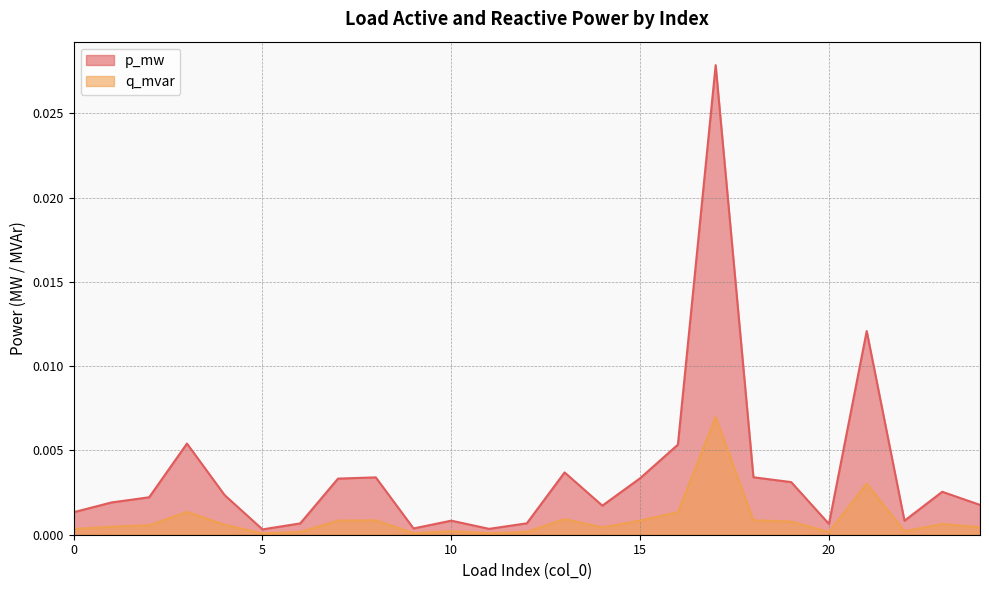

How many interior local valleys does the p_mw series have?

6